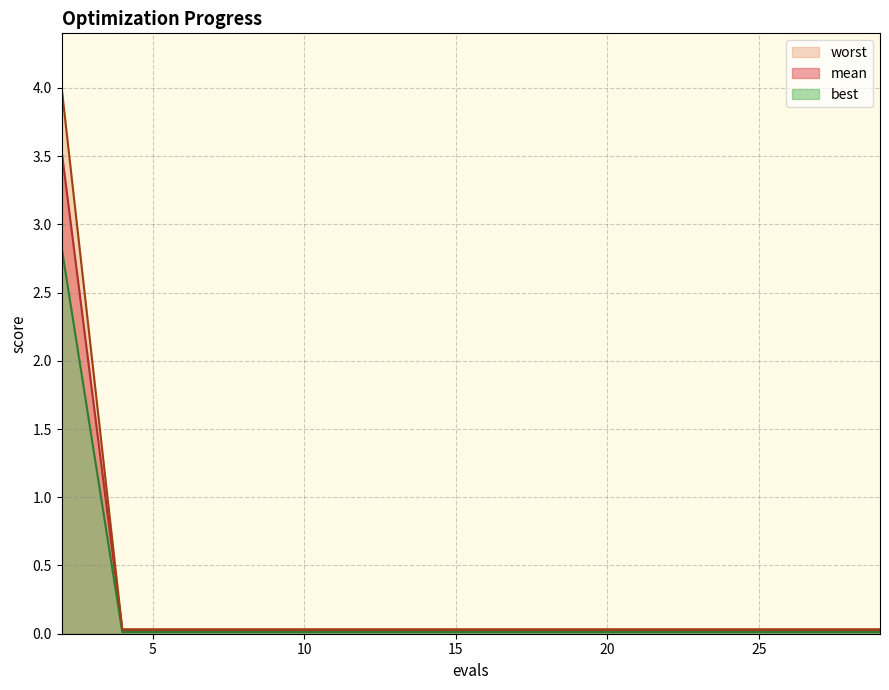

At which category is the sum across all series the highest?

2